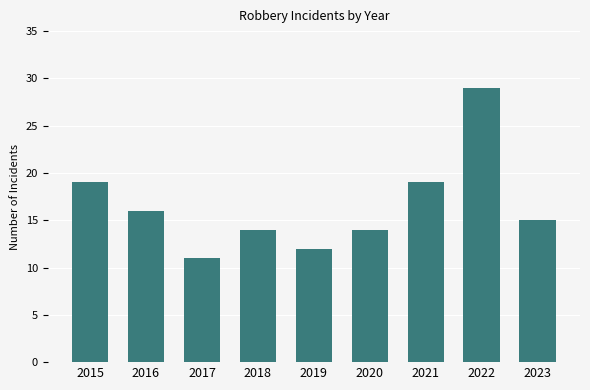

How many series are shown in this chart?

1